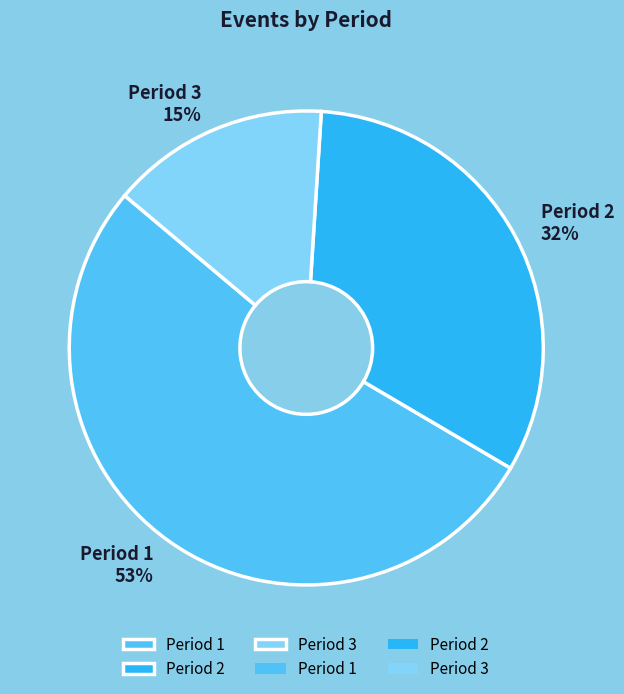

What percentage is the Period 2 slice, to the nearest percent?

32%